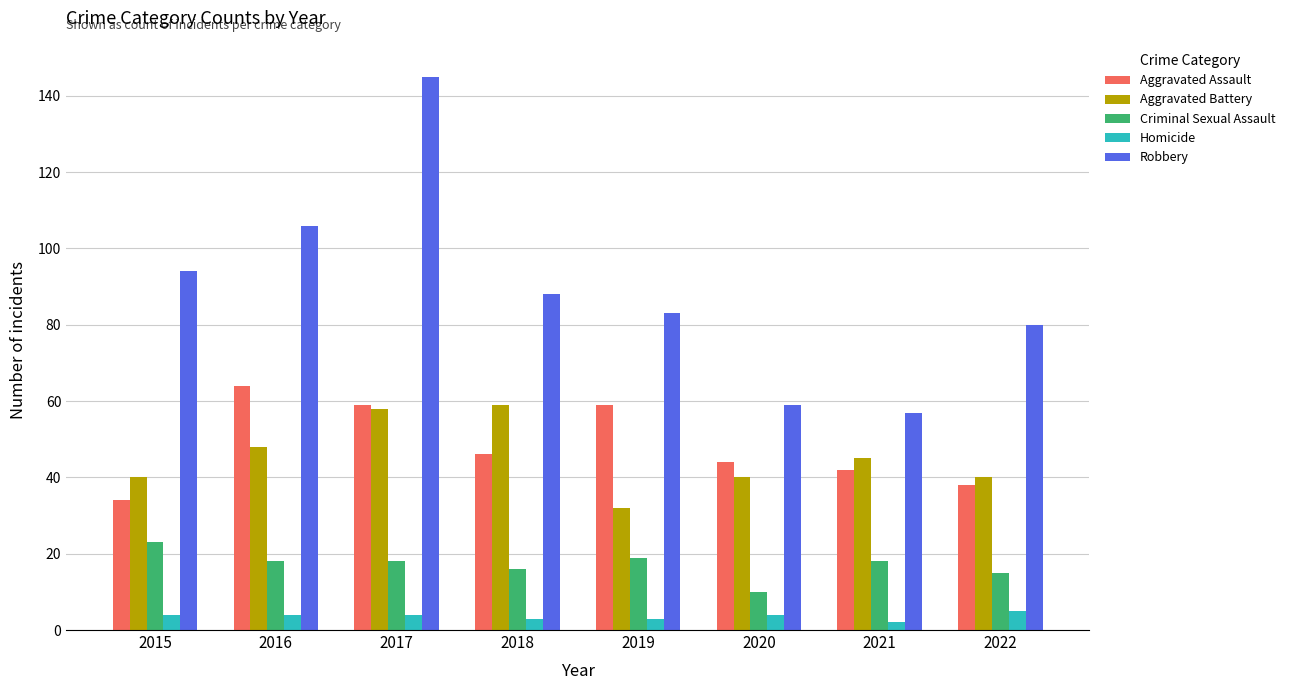

What is the highest value of the Aggravated Battery series?

59